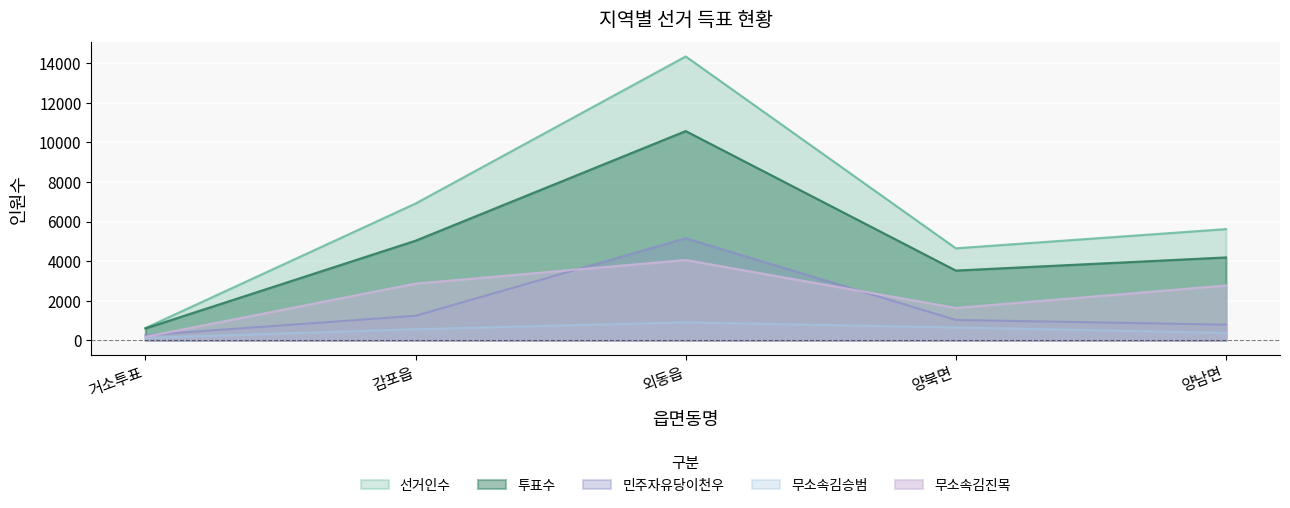

What is the difference between the maximum and minimum values in the 무소속김진목 series?

3879